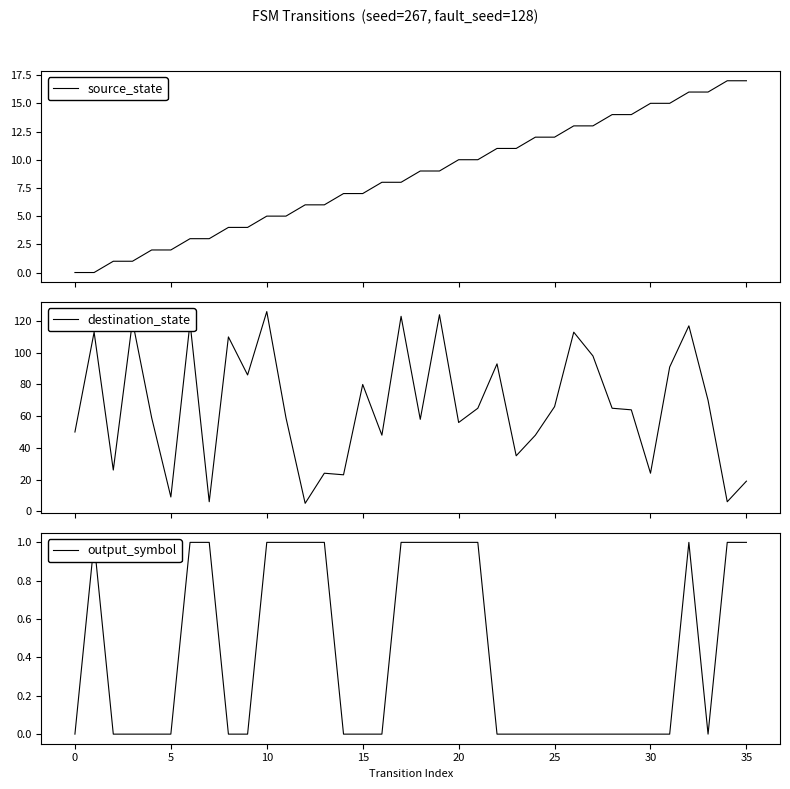

Between 10 and 20, which is larger?

20